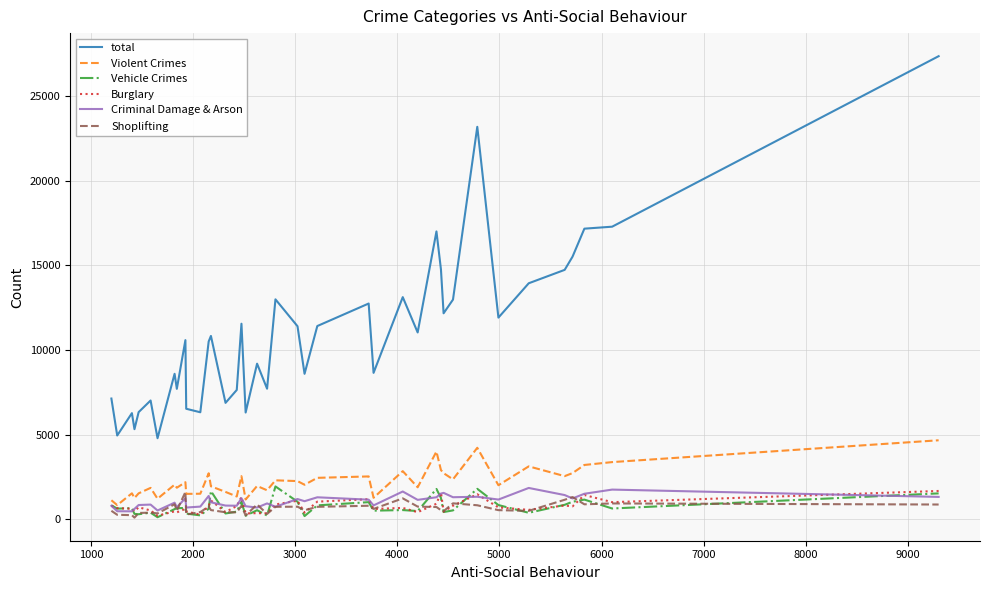

True or false: total and Violent Crimes cross at least once.

False